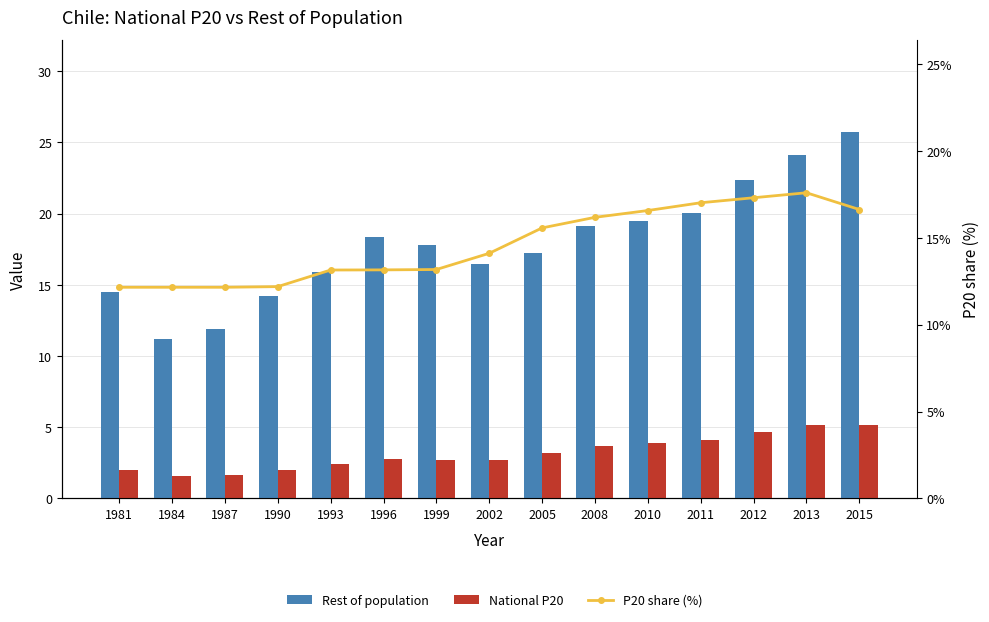

What is the maximum value for P20 share (%)?

17.6